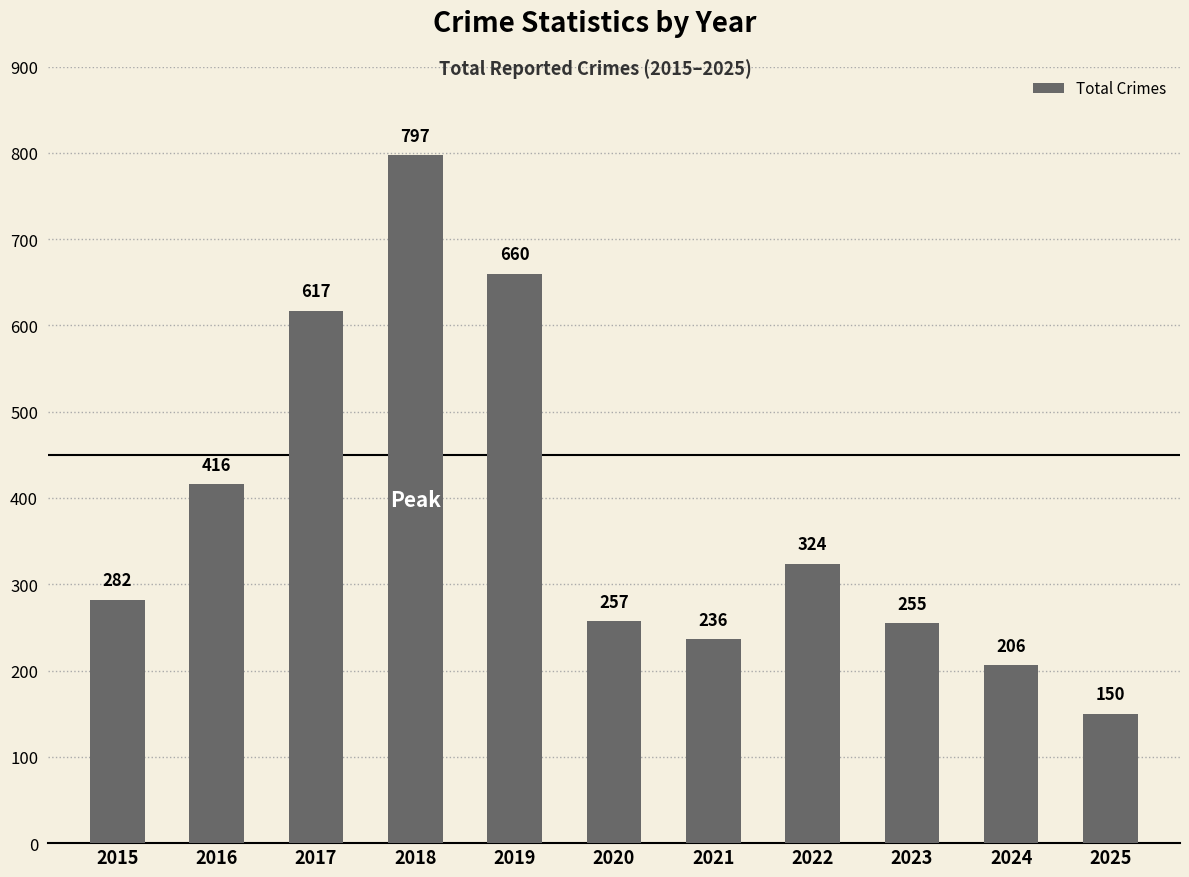

Reading right to left, what are all the values shown in this chart?

2025=150	2024=206	2023=255	2022=324	2021=236	2020=257	2019=660	2018=797	2017=617	2016=416	2015=282